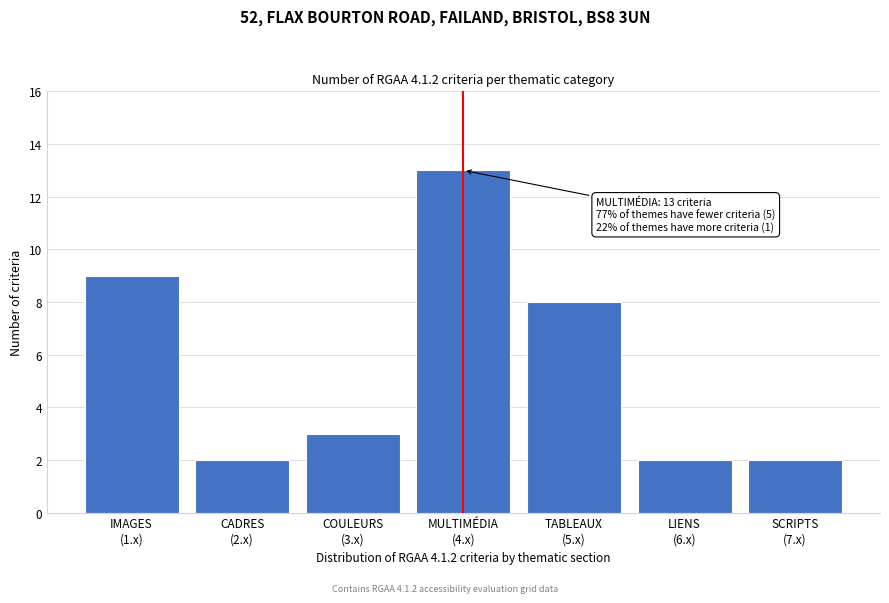

Reading right to left, what are all the values shown in this chart?

2	2	8	13	3	2	9